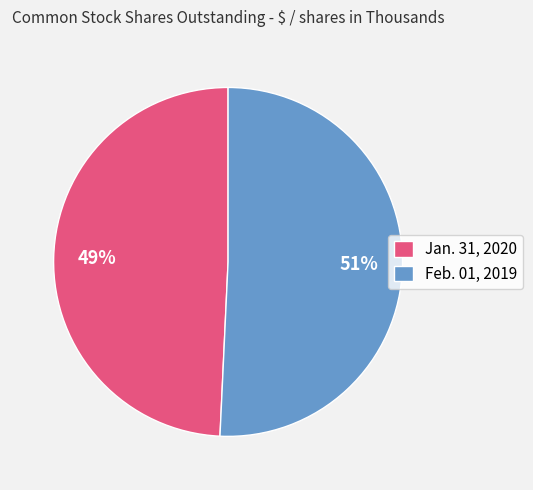

True or false: Feb. 01, 2019 accounts for 51% of the total.

True